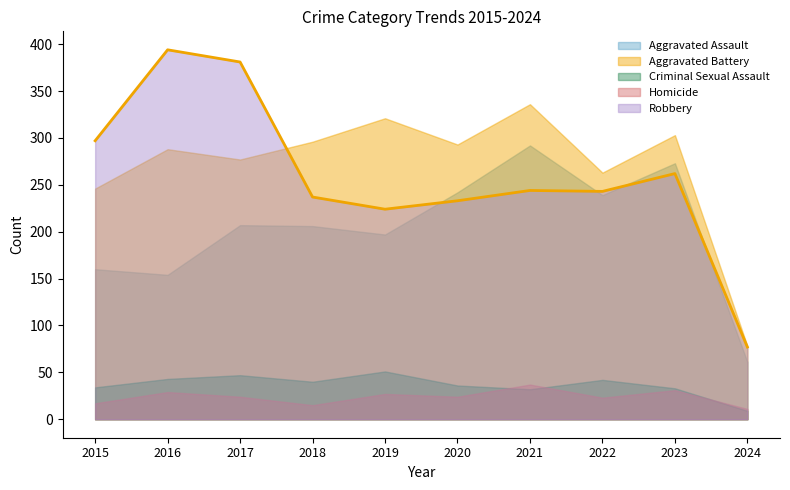

How many distinct data groups are displayed?

5